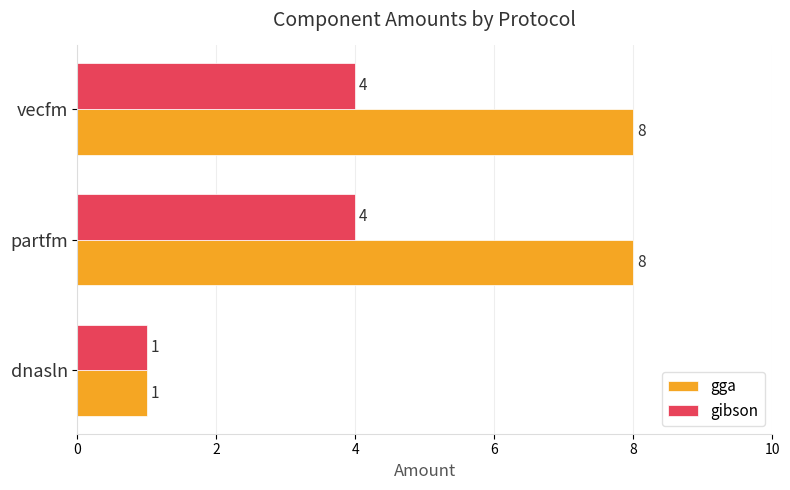

List the series in order of their overall mean, lowest first.

gibson, gga